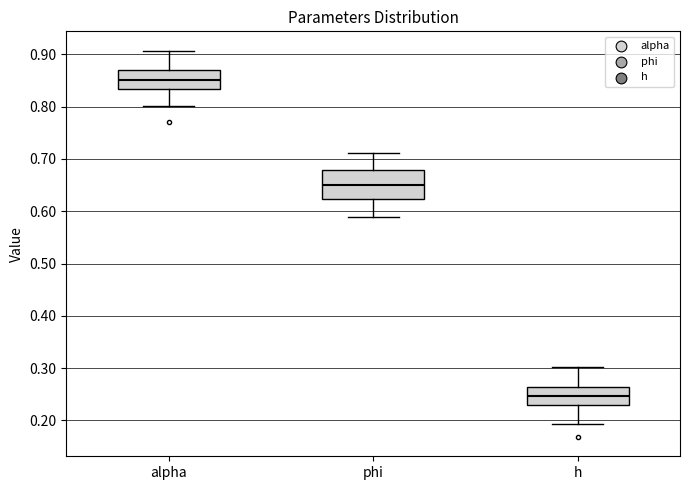

Reading left to right, read every box against the y-axis: the position of its median line, the range the box covers, and the ends of its whiskers. The values are not printed on the chart, so give them approximately, as read against the axis.

alpha: median 0.85, box 0.83 to 0.87, whiskers 0.80 to 0.91
phi: median 0.65, box 0.62 to 0.68, whiskers 0.59 to 0.71
h: median 0.25, box 0.23 to 0.26, whiskers 0.19 to 0.30